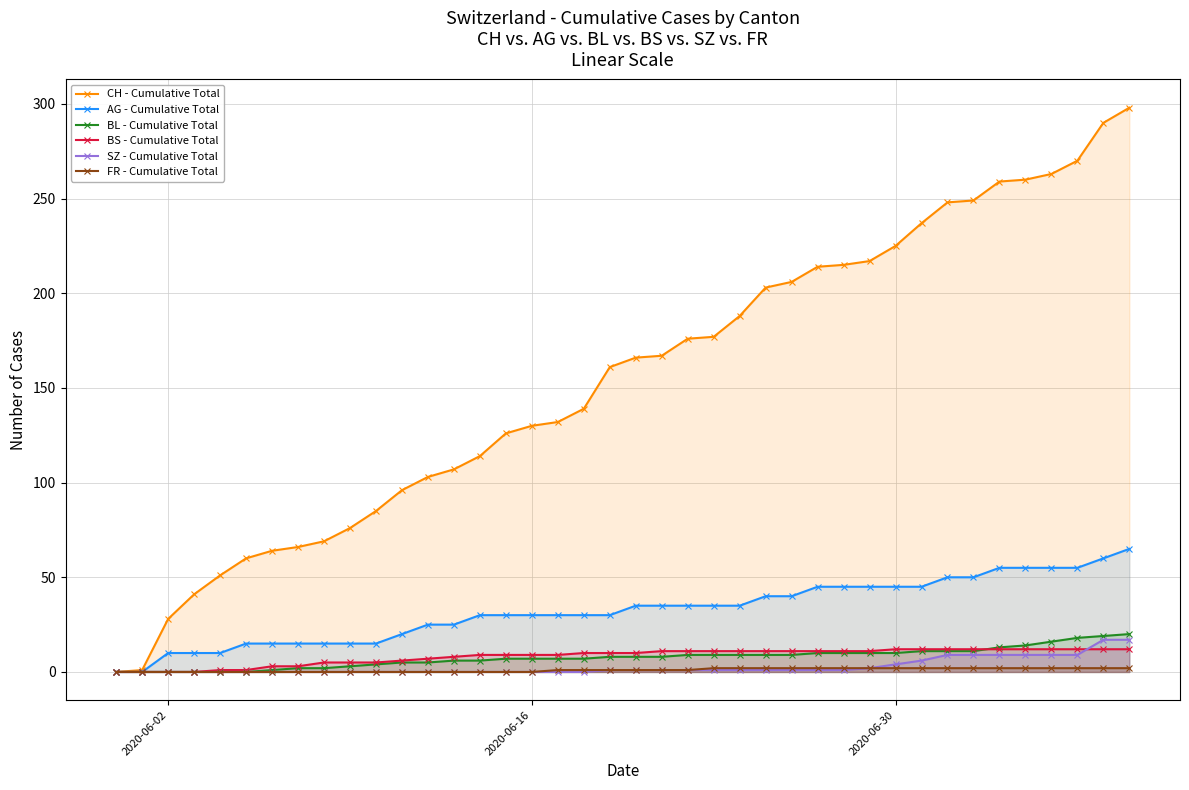

At how many categories does at least one series exceed 151?

21